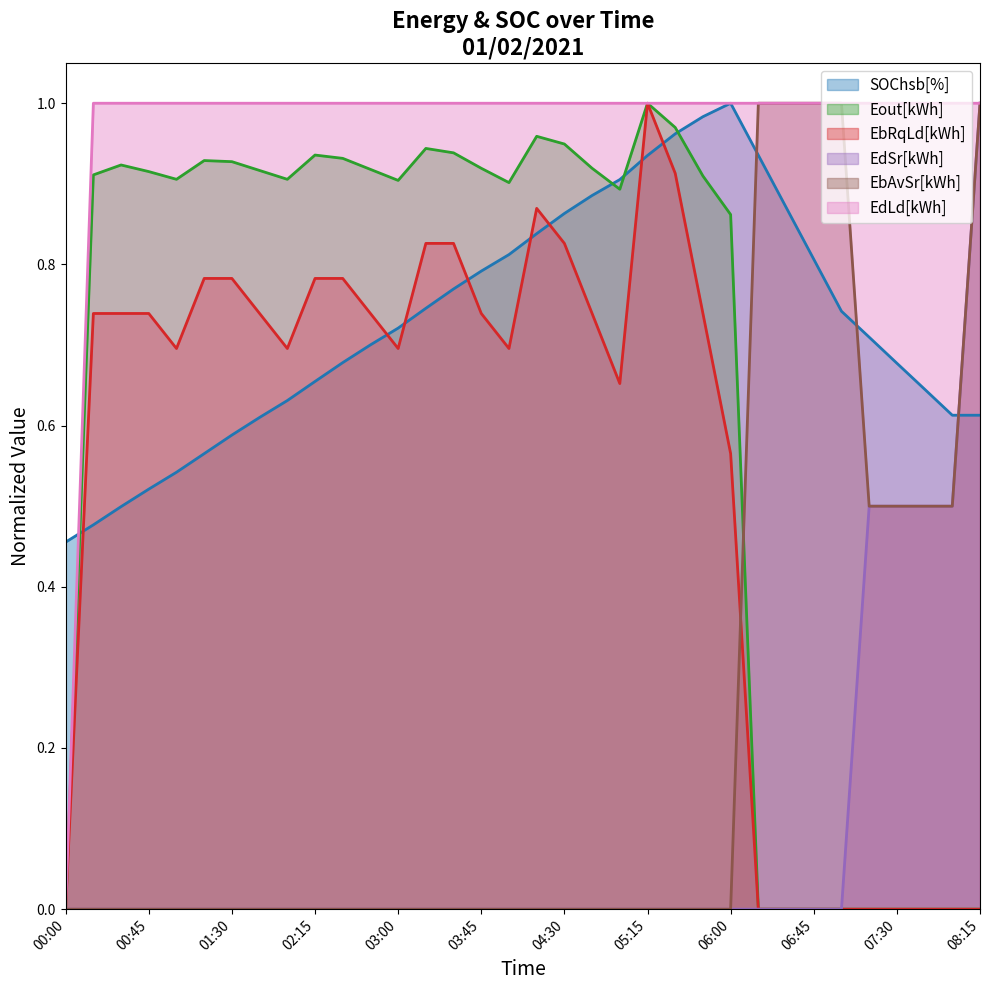

Count the EbAvSr[kWh] values in the range 0 to 1.

34